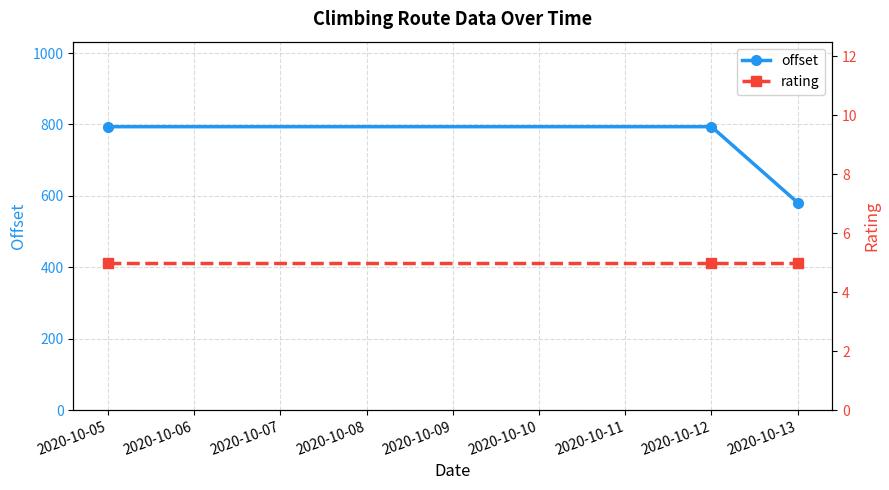

What are all the series names shown in the legend?

offset, rating